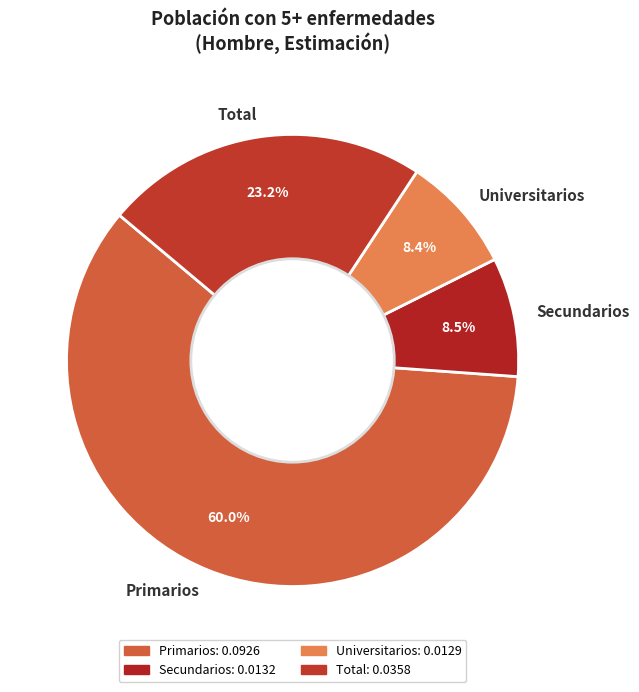

Is Total the majority of the pie?

No